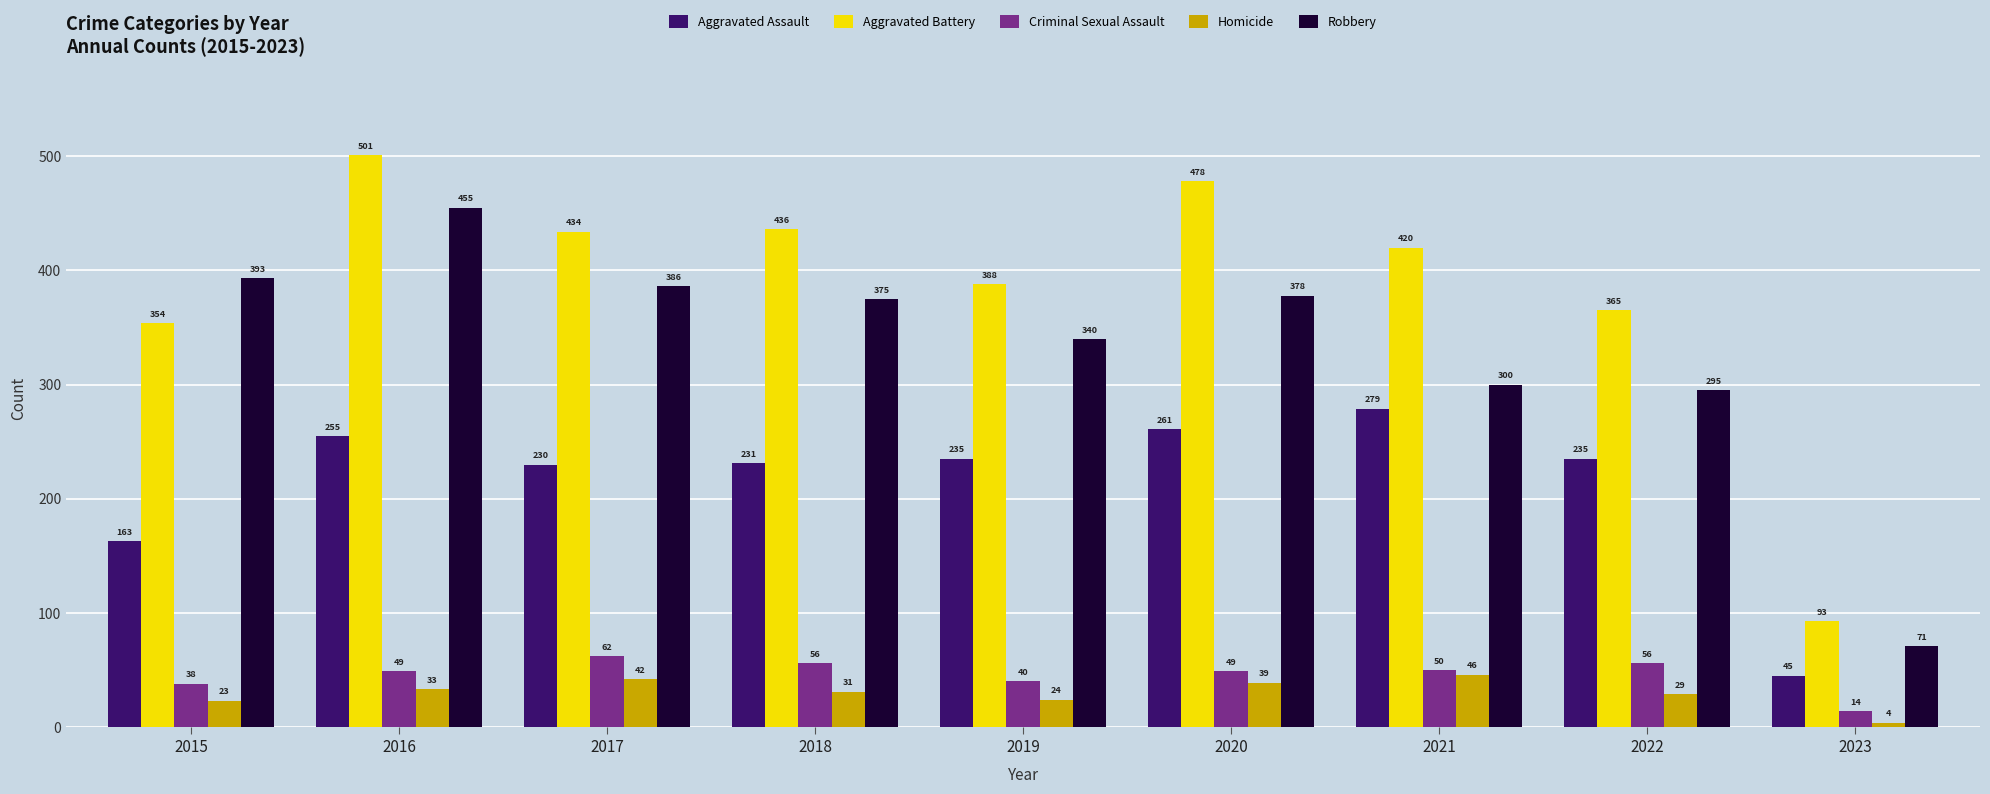

What is the maximum value shown in the chart?

501